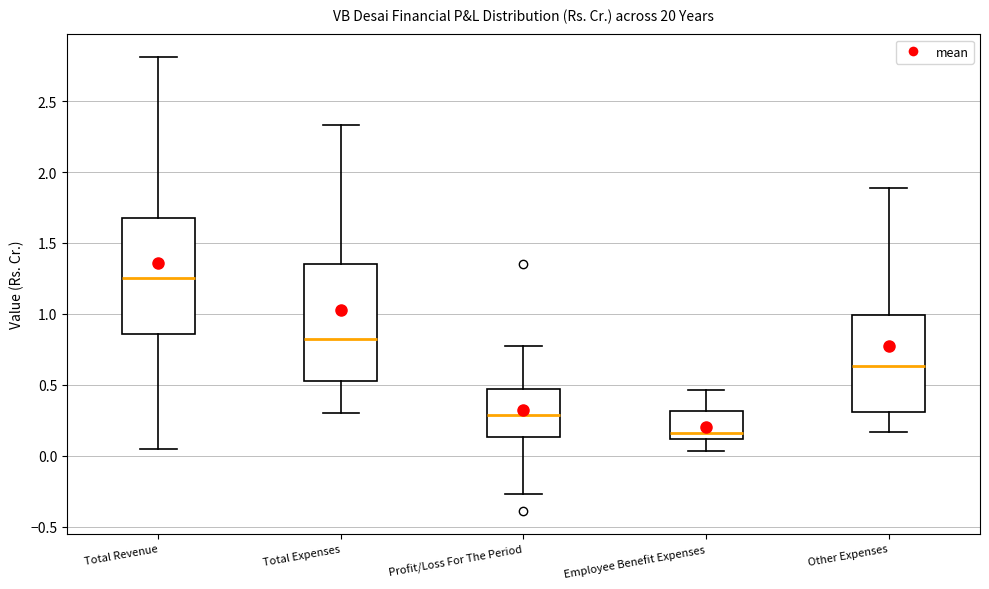

Which box's median line is the lowest?

Employee Benefit Expenses